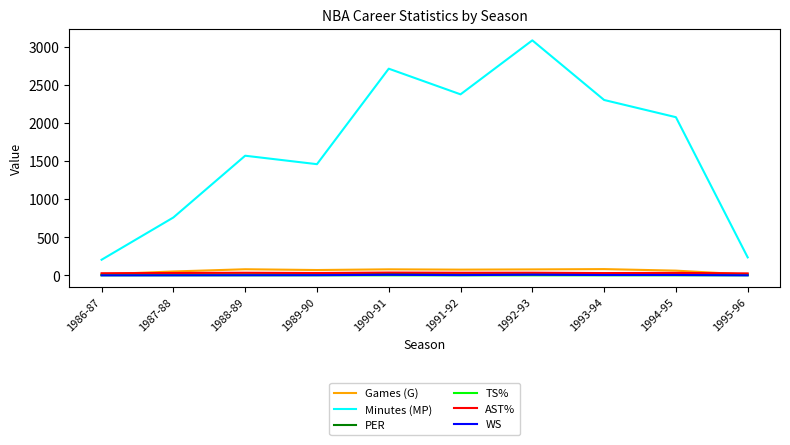

Which series has the widest spread of values?

Minutes (MP)